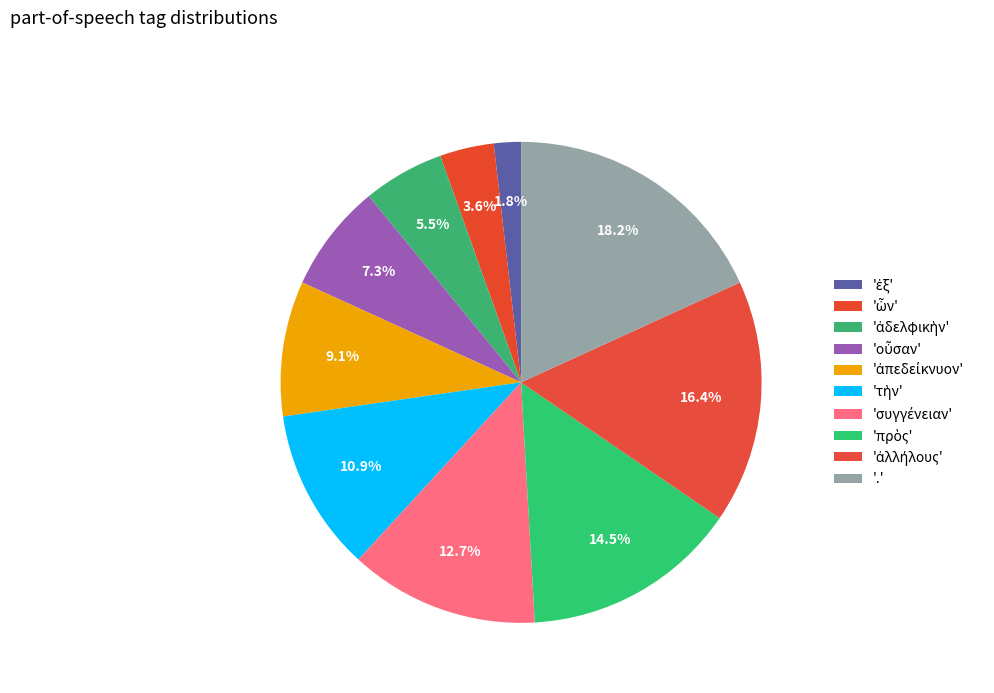

Is there any slice that represents more than half of the pie?

No